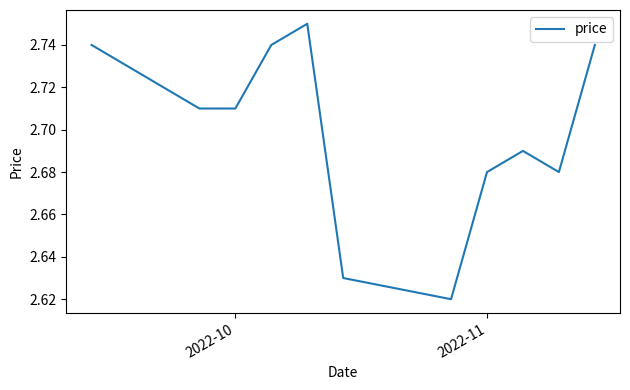

Does the chart display data point markers on the line(s)?

No